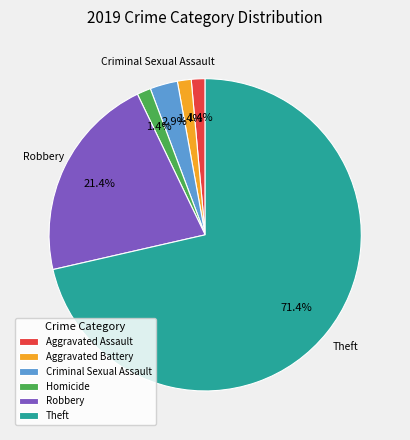

The Aggravated Battery slice represents 1% of the pie. True or false?

True